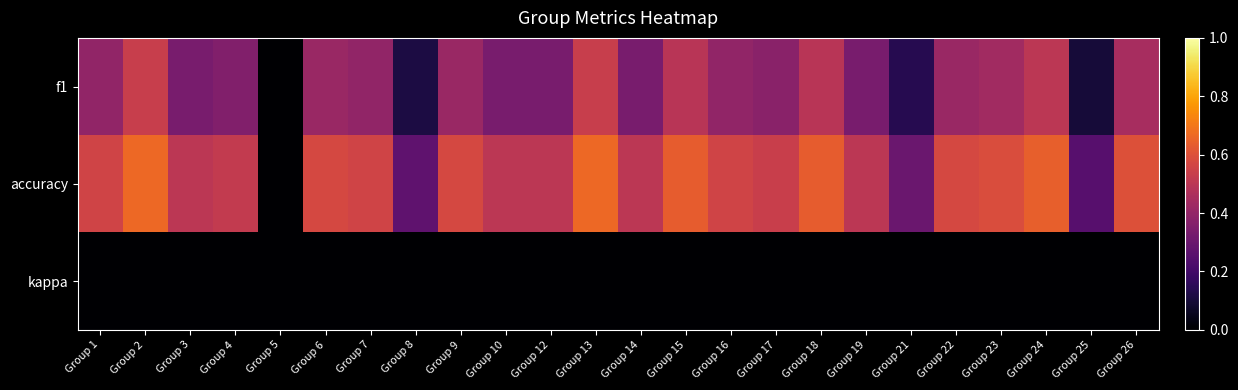

Reading right to left, what are all the values shown in this chart?

f1: Group 26=0.5	Group 25=0.1	Group 24=0.5	Group 23=0.4	Group 22=0.4	Group 21=0.1	Group 19=0.3	Group 18=0.5	Group 17=0.4	Group 16=0.4	Group 15=0.5	Group 14=0.3	Group 13=0.5	Group 12=0.3	Group 10=0.3	Group 9=0.4	Group 8=0.1	Group 7=0.4	Group 6=0.4	Group 5=0.0	Group 4=0.4	Group 3=0.3	Group 2=0.5	Group 1=0.4
accuracy: Group 26=0.6	Group 25=0.2	Group 24=0.6	Group 23=0.6	Group 22=0.6	Group 21=0.3	Group 19=0.5	Group 18=0.6	Group 17=0.5	Group 16=0.6	Group 15=0.6	Group 14=0.5	Group 13=0.7	Group 12=0.5	Group 10=0.5	Group 9=0.6	Group 8=0.3	Group 7=0.6	Group 6=0.6	Group 5=0.0	Group 4=0.5	Group 3=0.5	Group 2=0.7	Group 1=0.6
kappa: Group 26=0.0	Group 25=0.0	Group 24=0.0	Group 23=0.0	Group 22=0.0	Group 21=0.0	Group 19=0.0	Group 18=0.0	Group 17=0.0	Group 16=0.0	Group 15=0.0	Group 14=0.0	Group 13=0.0	Group 12=0.0	Group 10=0.0	Group 9=0.0	Group 8=0.0	Group 7=0.0	Group 6=0.0	Group 5=0.0	Group 4=0.0	Group 3=0.0	Group 2=0.0	Group 1=0.0